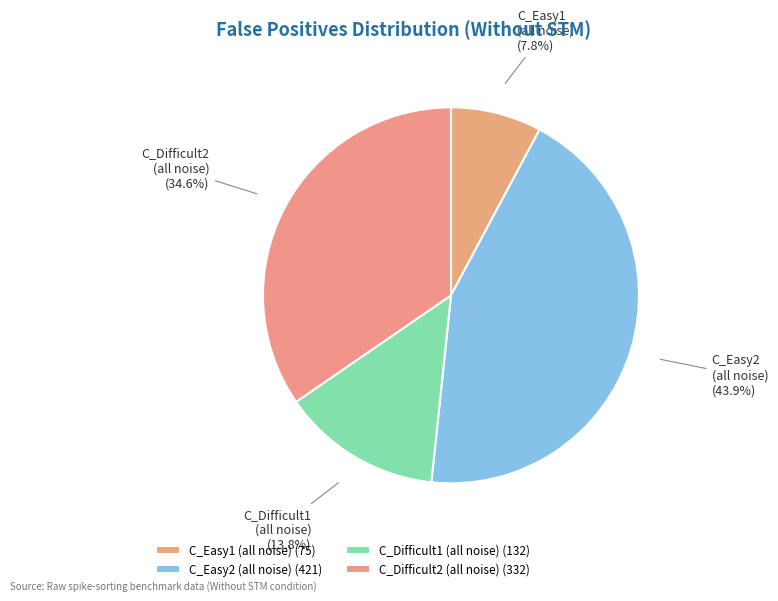

Is there any slice that represents more than half of the pie?

No